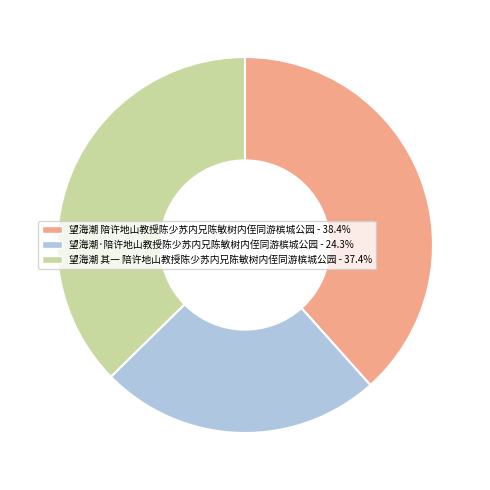

Is it true that 望海潮·陪许地山教授陈少苏内兄陈敏树内侄同游槟城公园 is 38% of the pie?

False